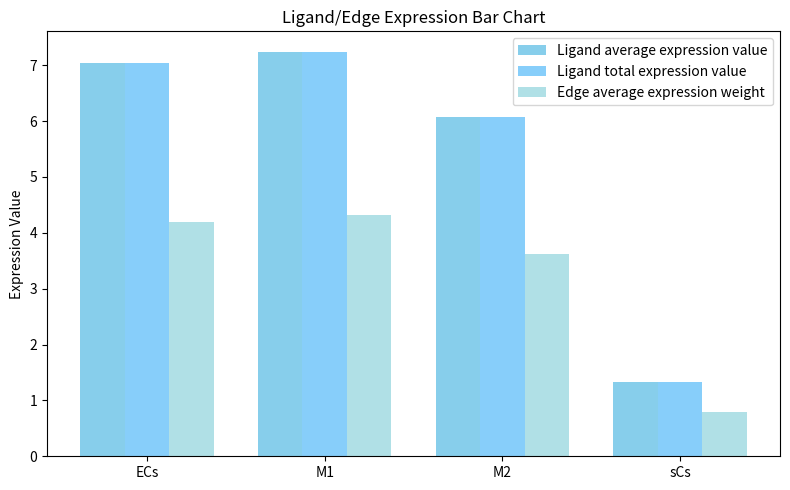

List the labels in order of Edge average expression weight value, smallest first.

sCs, M2, ECs, M1